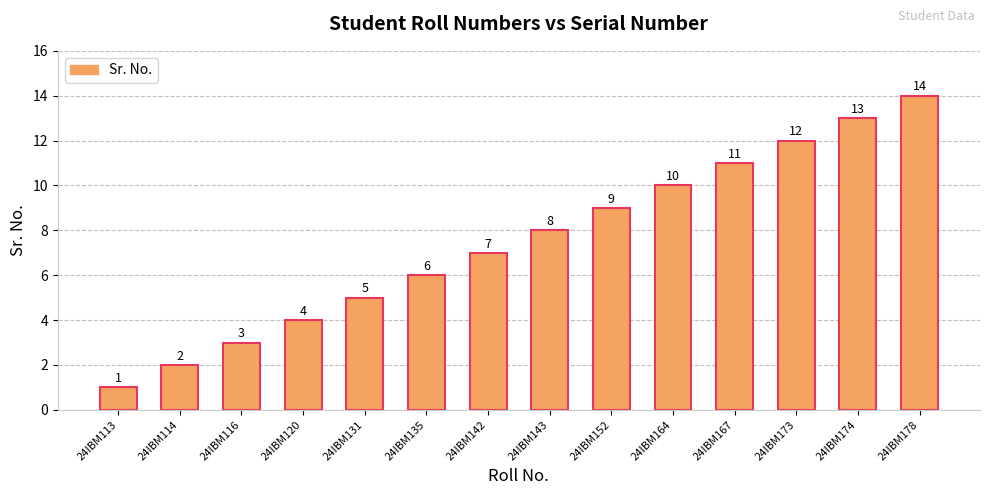

Reading left to right, transcribe all the data shown in this chart.

1	2	3	4	5	6	7	8	9	10	11	12	13	14